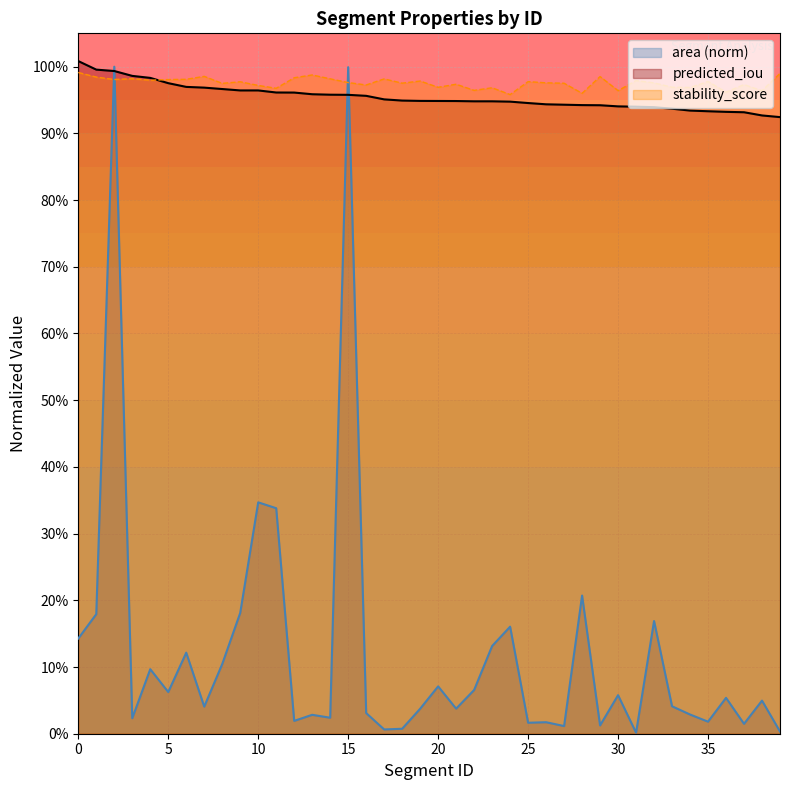

What is the difference between the area values at 31 and 1?

0.2